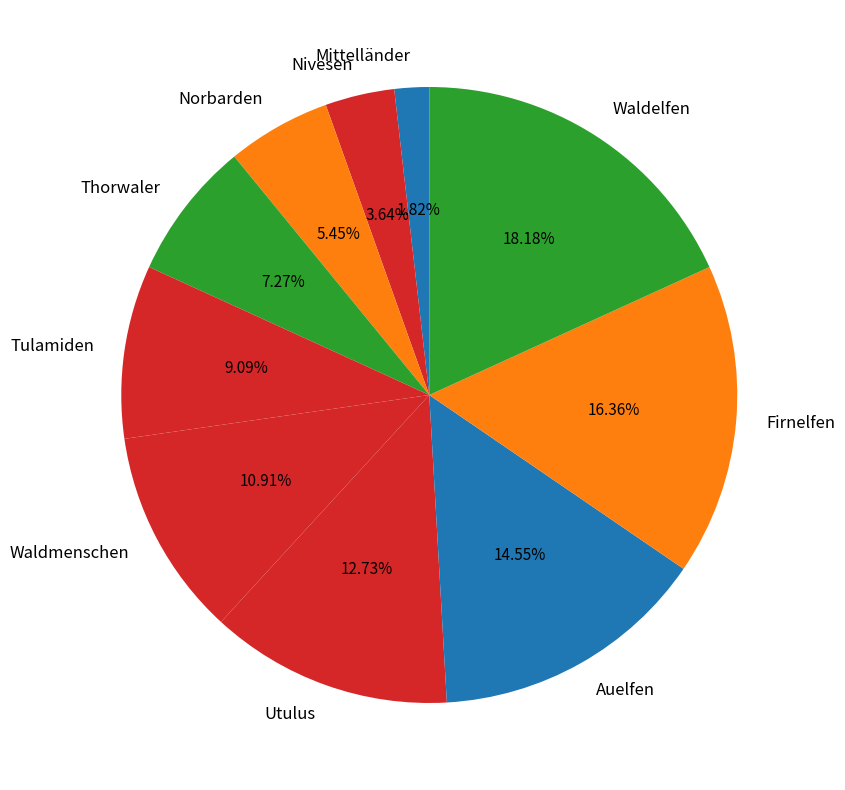

Is there a majority slice in this chart?

No